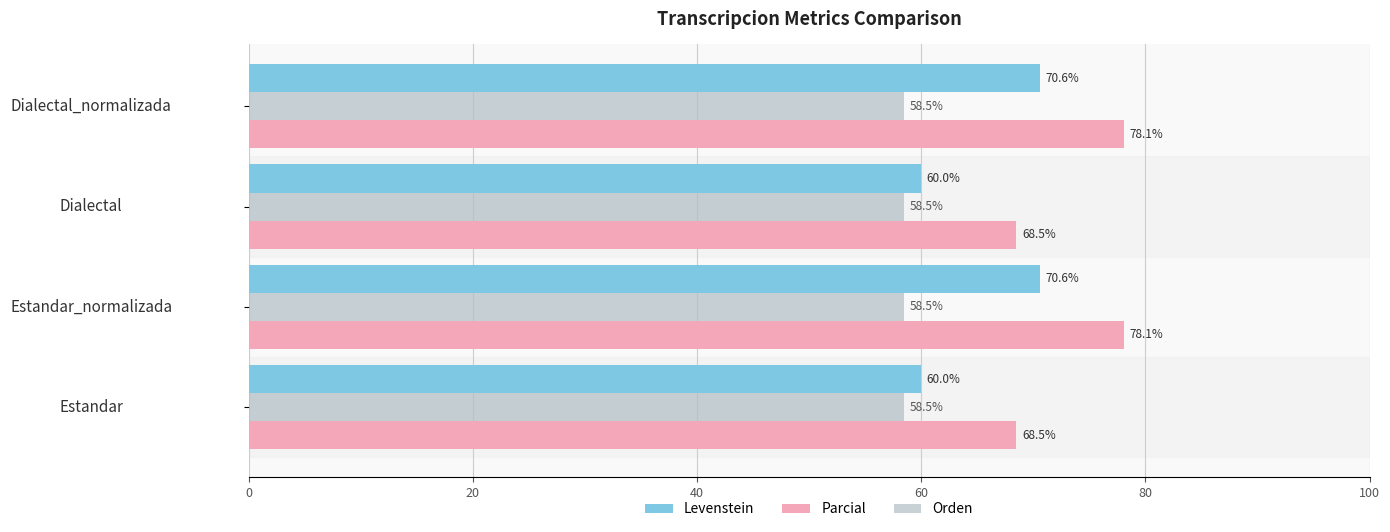

What value does the Orden series have at Estandar_normalizada?

58.5